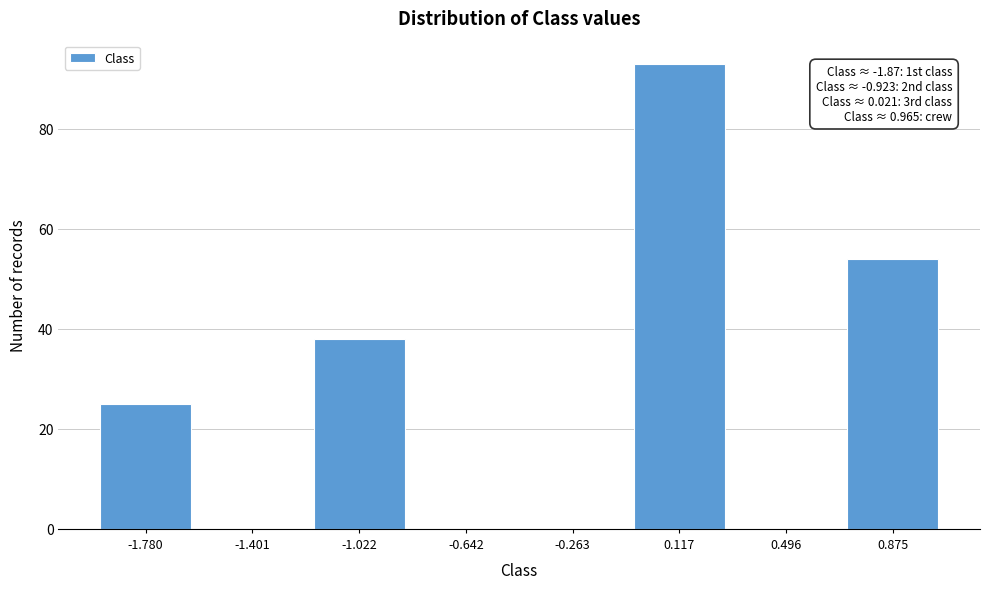

Reading left to right, what are all the values shown in this chart?

-1.780=25	-1.401=0	-1.022=38	-0.642=0	-0.263=0	0.117=93	0.496=0	0.875=54